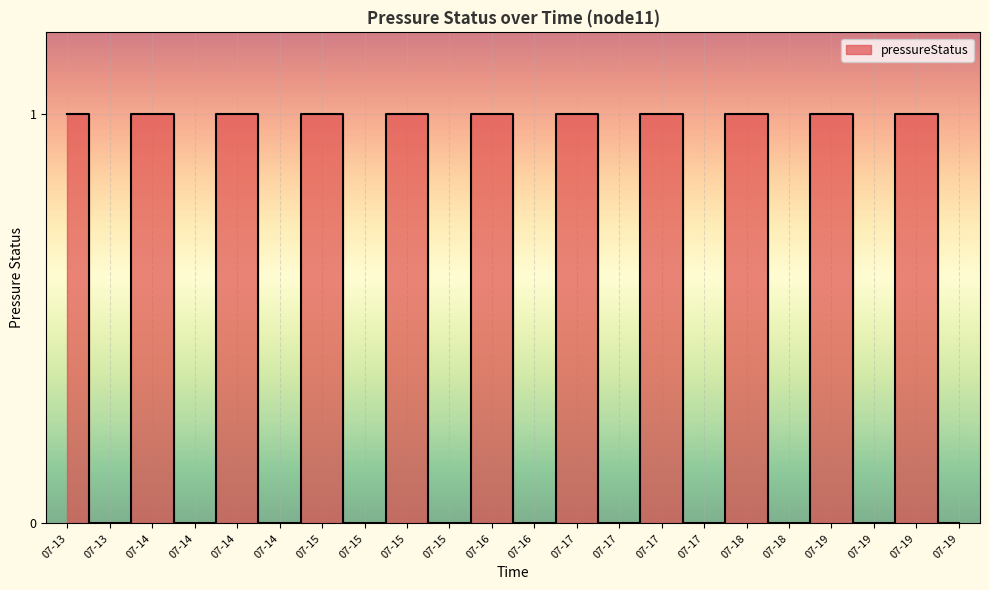

What is the sum of all values?

11